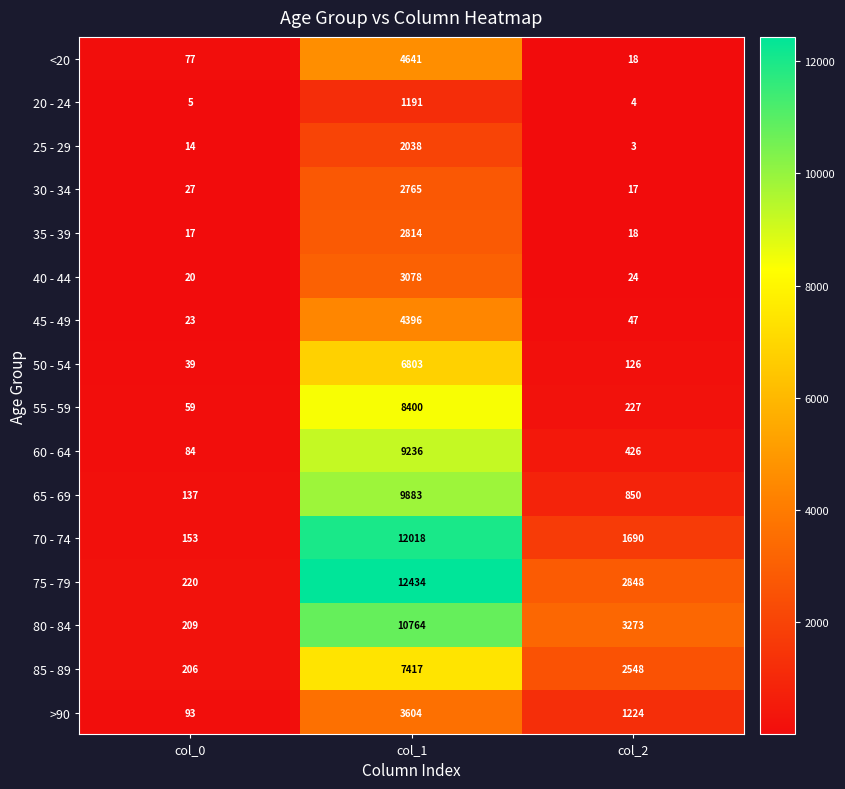

Between col_0 and col_2, which series saw the biggest shift?

80 - 84